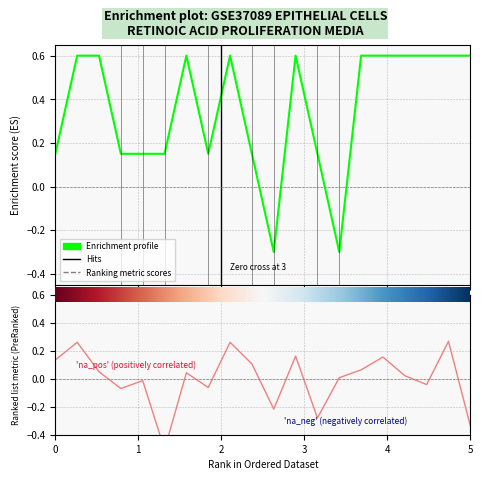

Reading left to right, list all the values displayed in this chart.

row_1: 0=0.2	1=0.6	2=0.6	3=0.2	4=0.2	5=0.2	6=0.6	7=0.2	8=0.6	9=0.2	10=-0.3	11=0.6	12=0.2	13=-0.3	14=0.6	15=0.6	16=0.6	17=0.6	18=0.6	19=0.6
row_2: 0=0.1	1=0.3	2=0.0	3=-0.1	4=-0.0	5=-0.5	6=0.0	7=-0.1	8=0.3	9=0.1	10=-0.2	11=0.2	12=-0.3	13=0.0	14=0.1	15=0.2	16=0.0	17=-0.0	18=0.3	19=-0.3